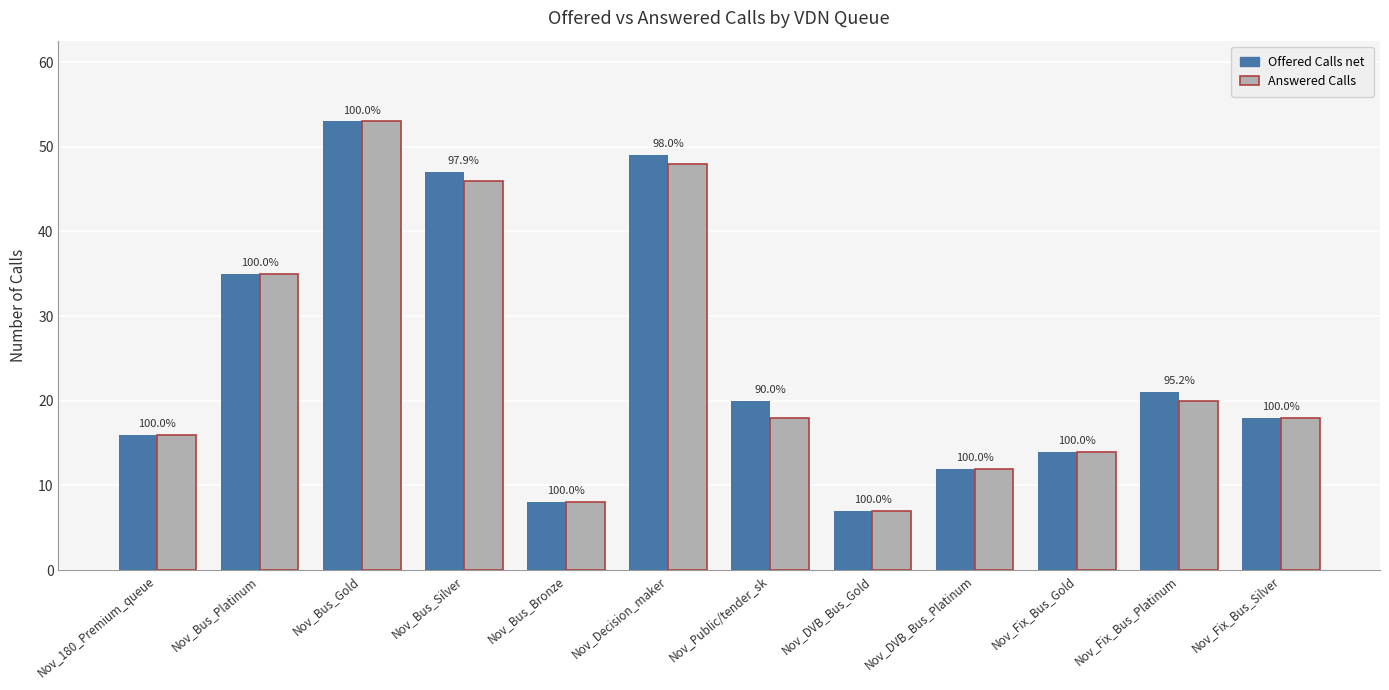

Is it true that Answered Calls equals 48 at Nov_Decision_maker?

True